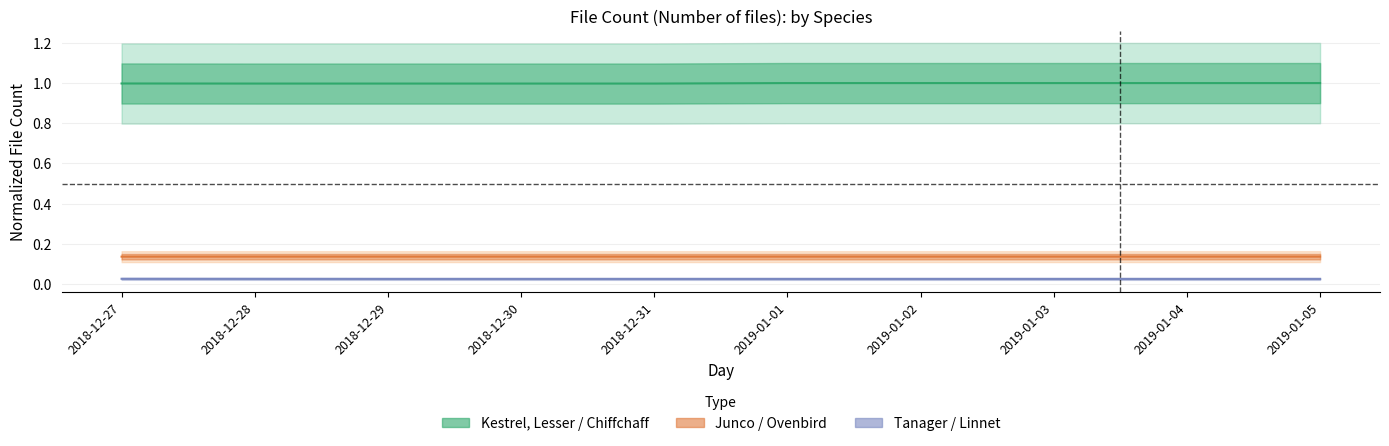

True or false: Junco, Dark-eyed and Tanager, Scarlet intersect in this chart.

False